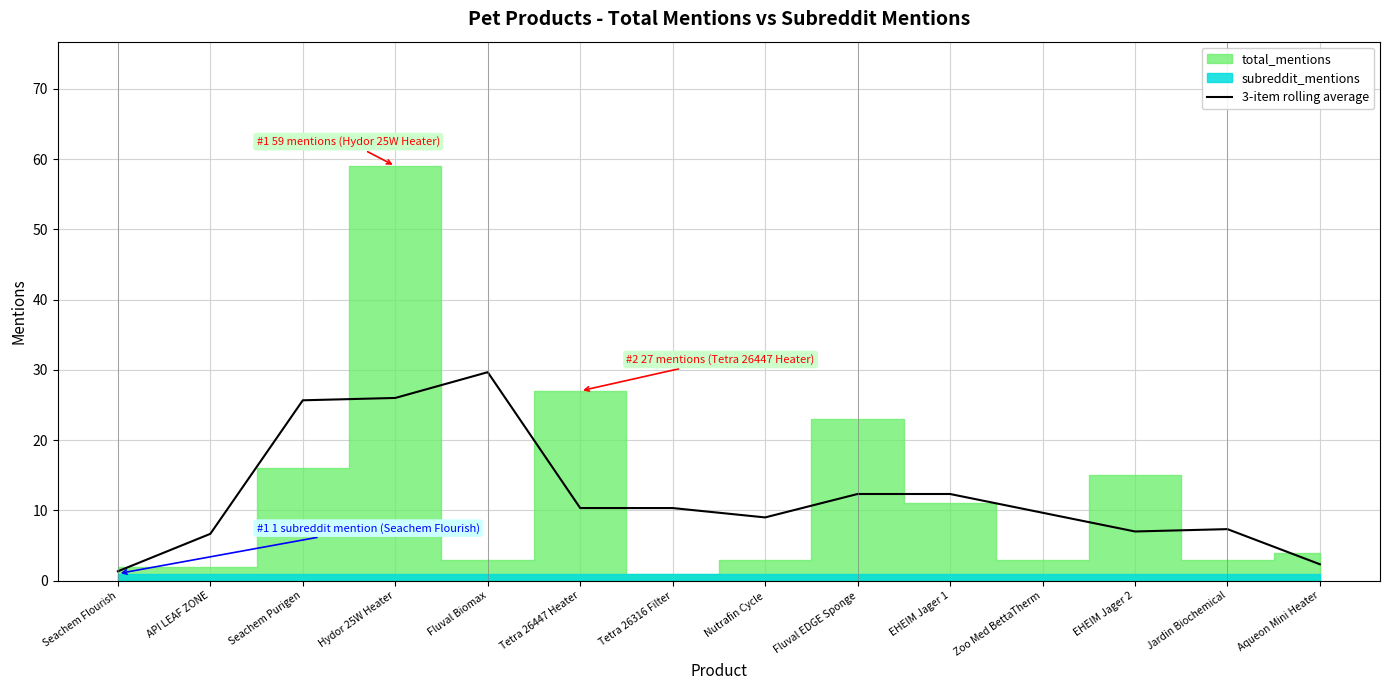

Which category has the highest value in the 3-item rolling average series?

Fluval Biomax